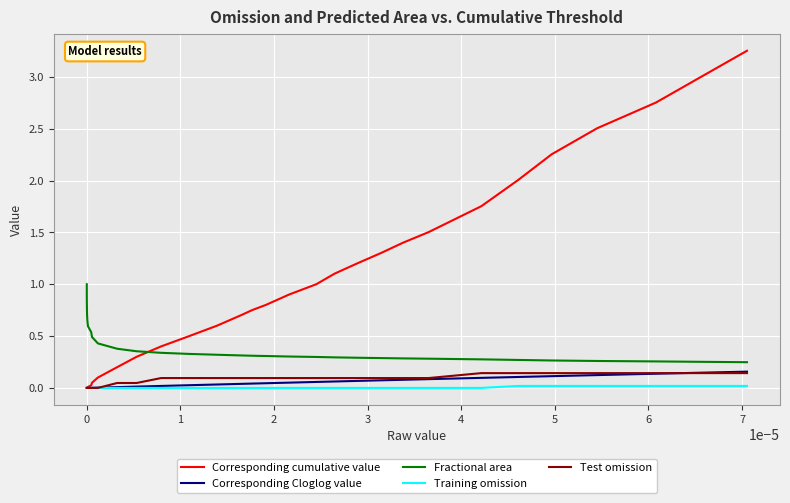

Which series has the widest spread of values?

Corresponding cumulative value